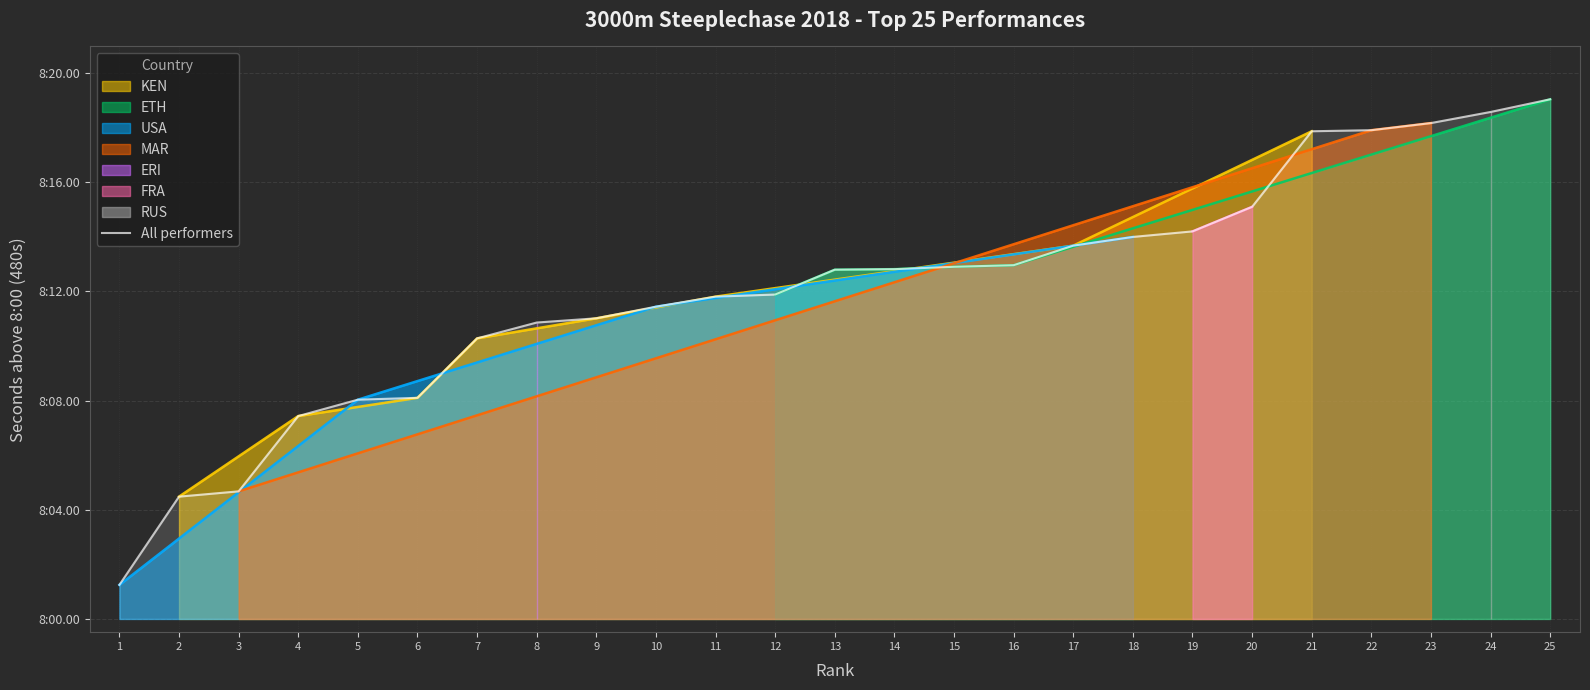

What is the ratio of the value at 9 to the value at 13?

0.9